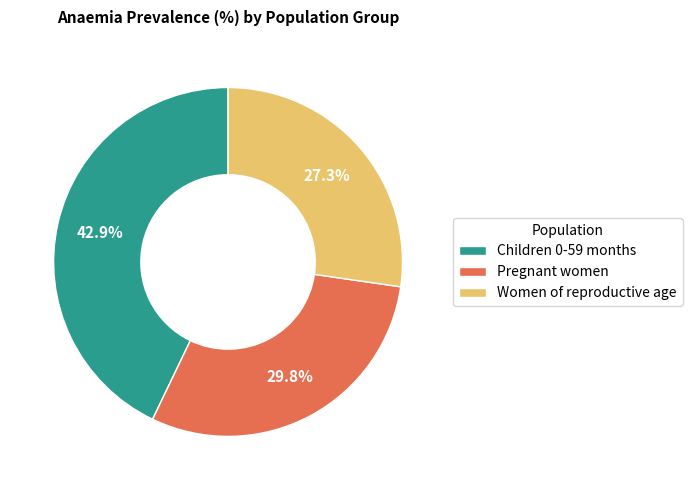

Is it true that Children 0-59 months is 43% of the pie?

True